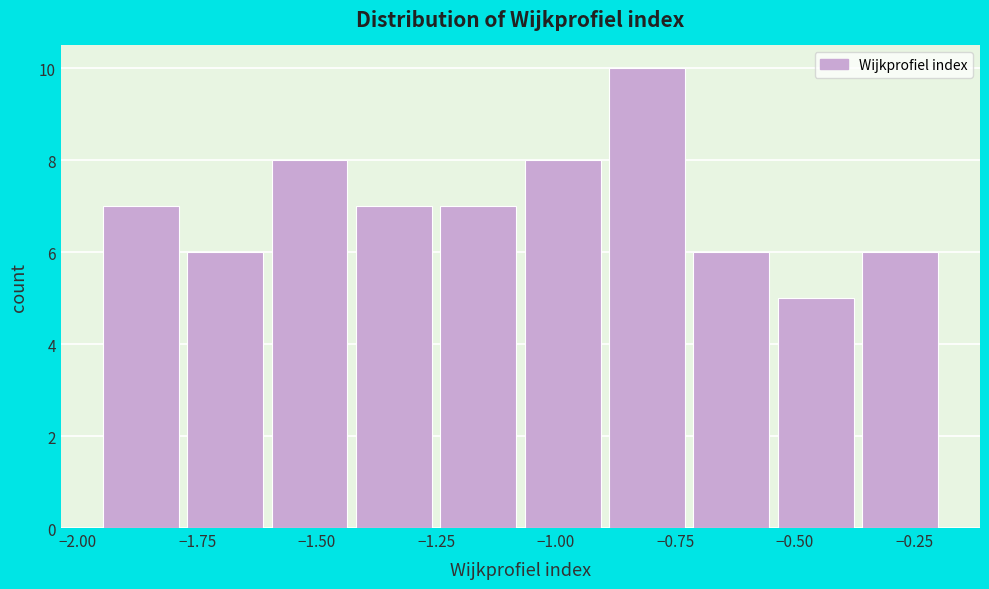

Around what value on the x-axis is the tallest bar? Give the approximate position of its centre, as read against the axis.

-0.80